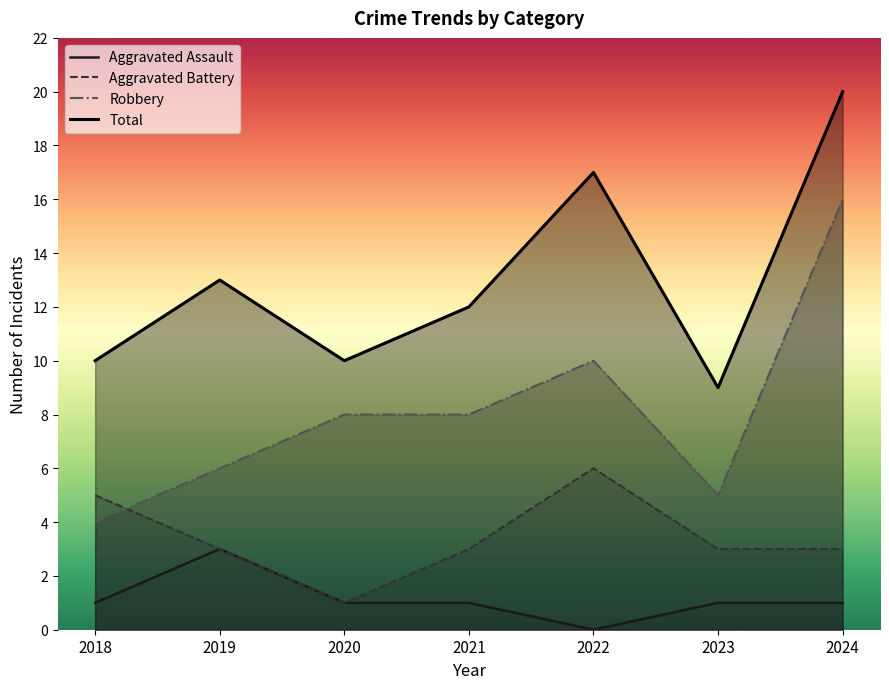

At how many categories does at least one series exceed 1?

7